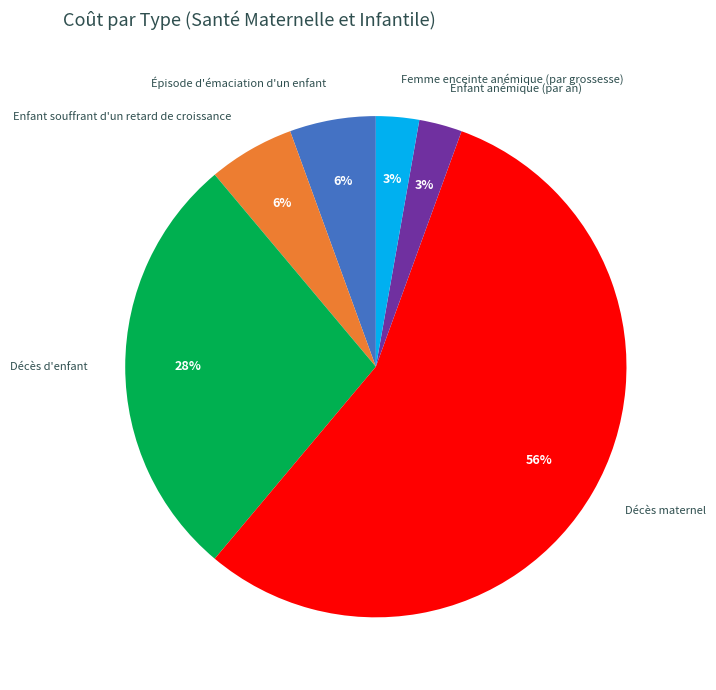

Approximately how many times larger is the value at Enfant souffrant d'un retard de croissance compared to Décès maternel?

0.1